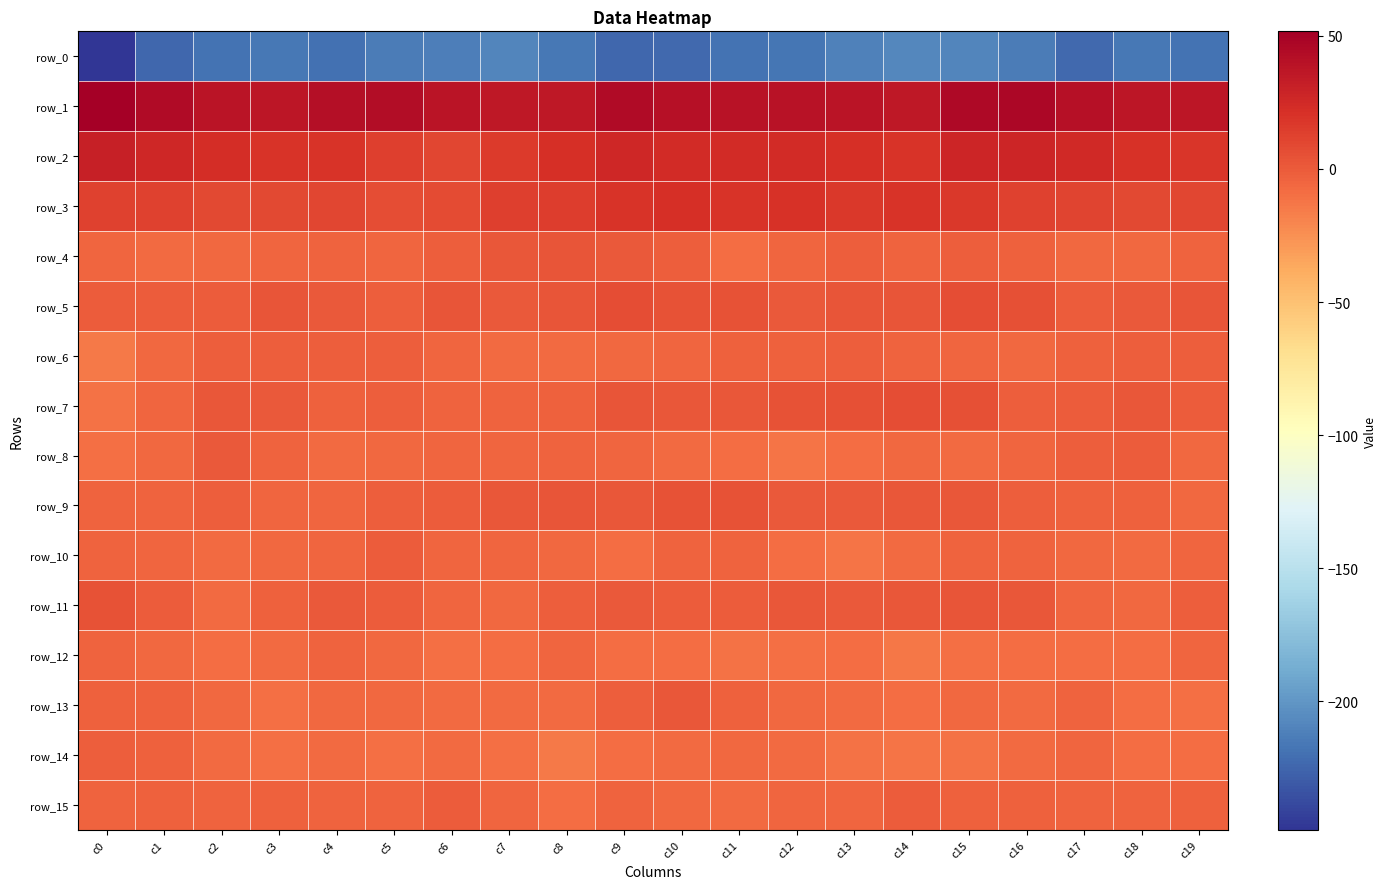

At which category is the sum across all series the highest?

c15